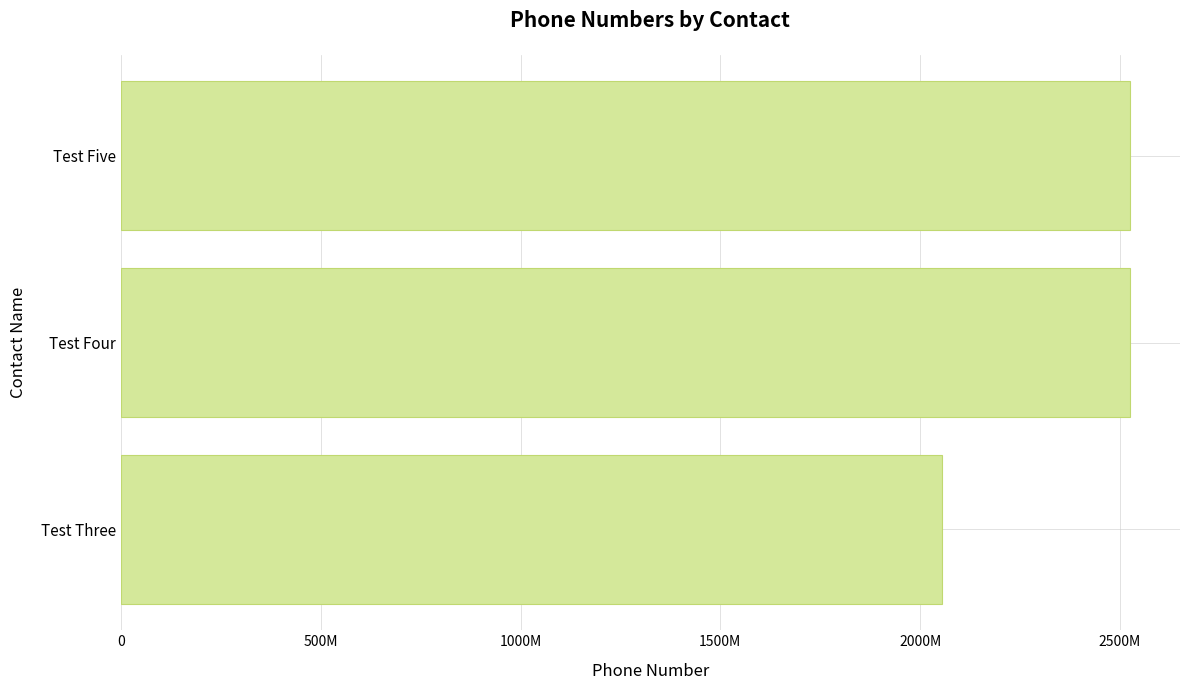

Does the chart contain any negative values?

No